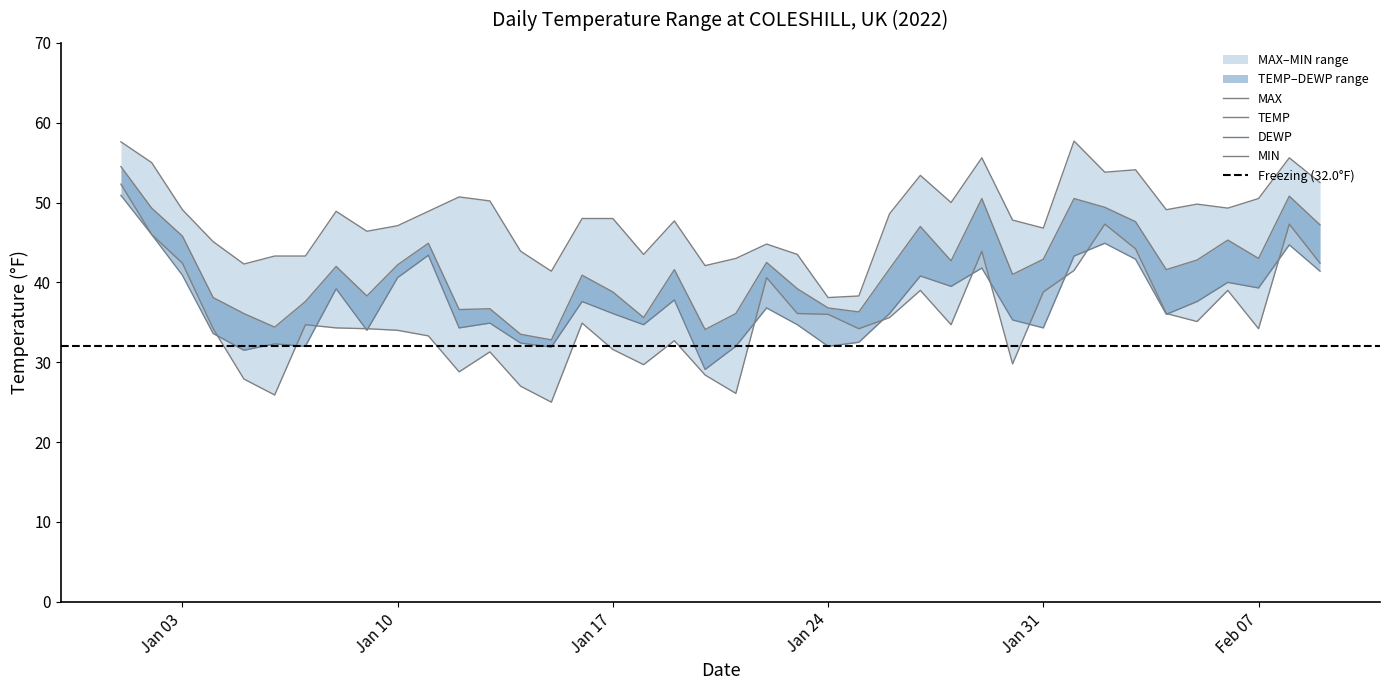

True or false: MAX and DEWP cross at least once.

False